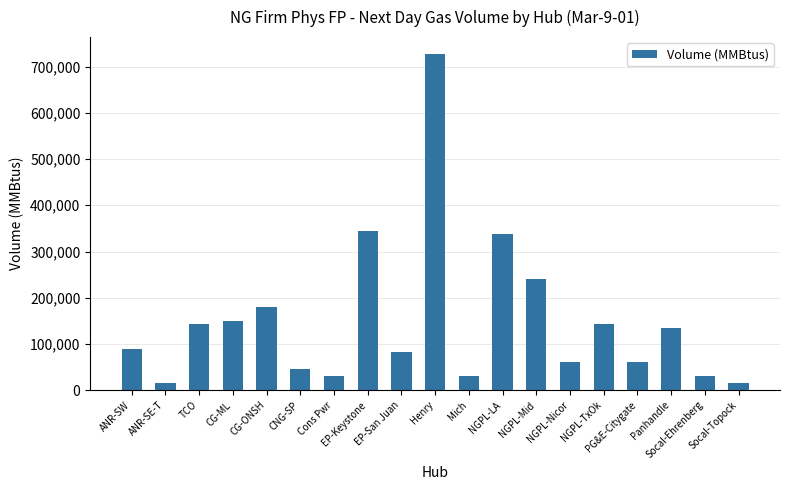

What is the maximum value shown in the chart?

727500